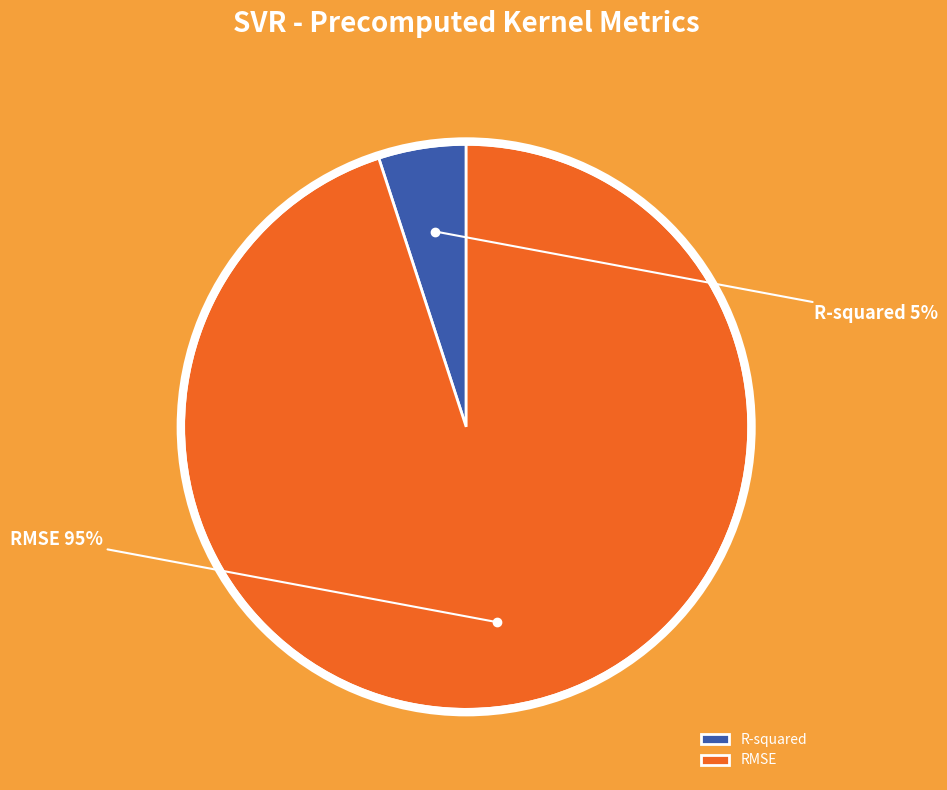

The RMSE slice represents 95% of the pie. True or false?

True